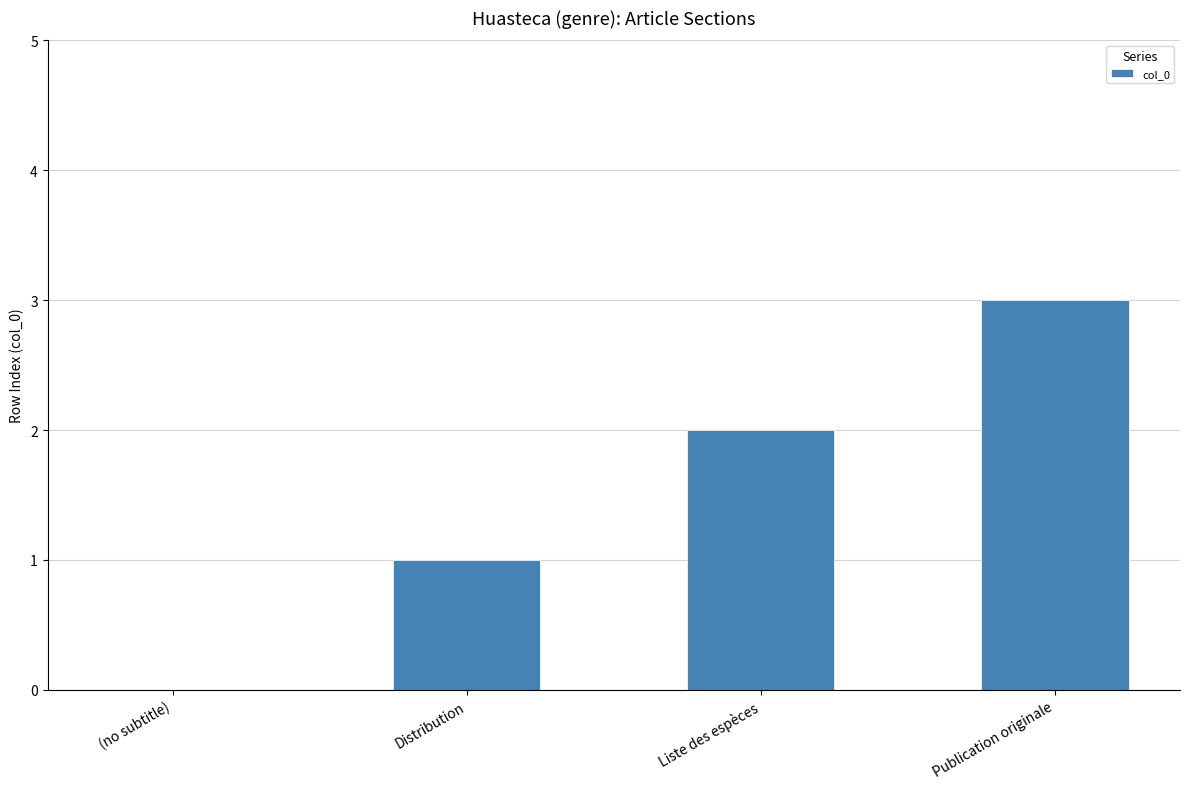

The chart shows a value of 0 at Liste des espèces. True or false?

False